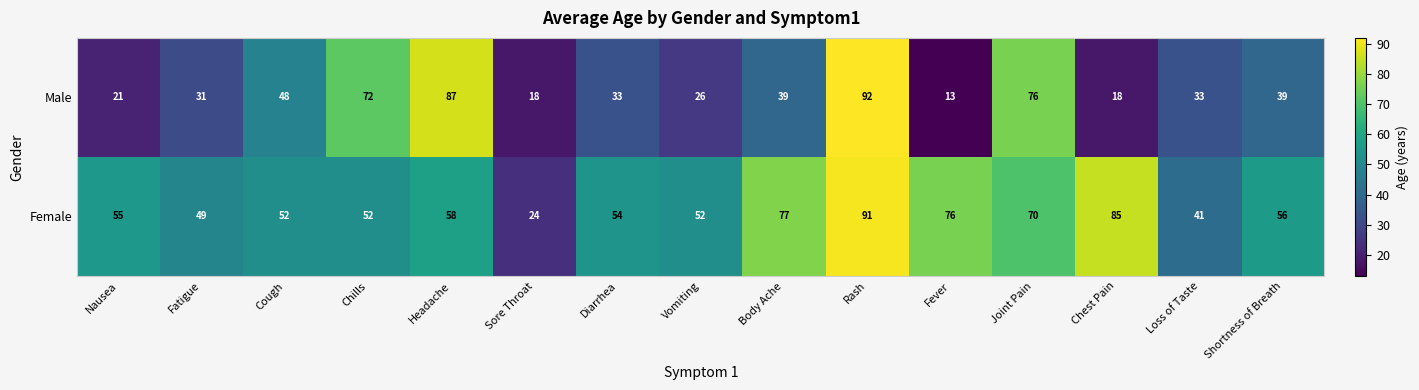

At Loss of Taste, list the series in order from largest to smallest.

Female, Male